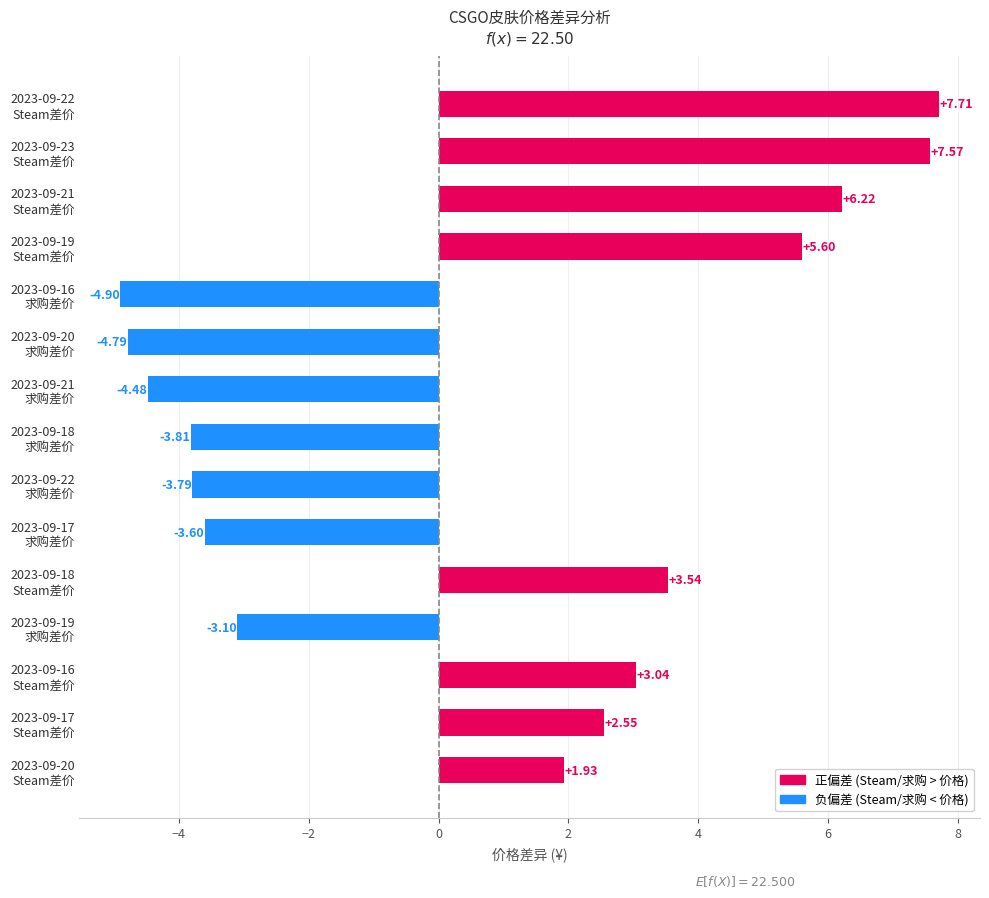

What is the sum of all values?

9.7